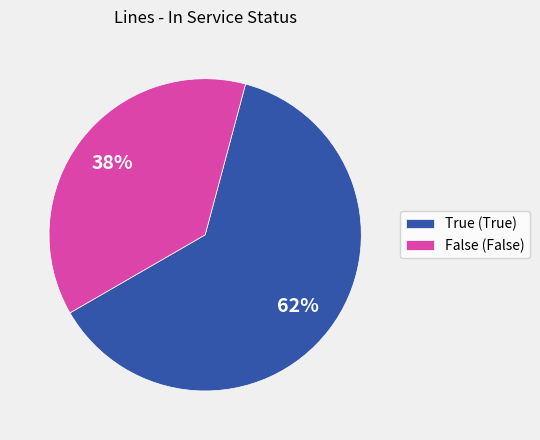

Do False (False) and True (True) together represent more than half of the pie?

Yes